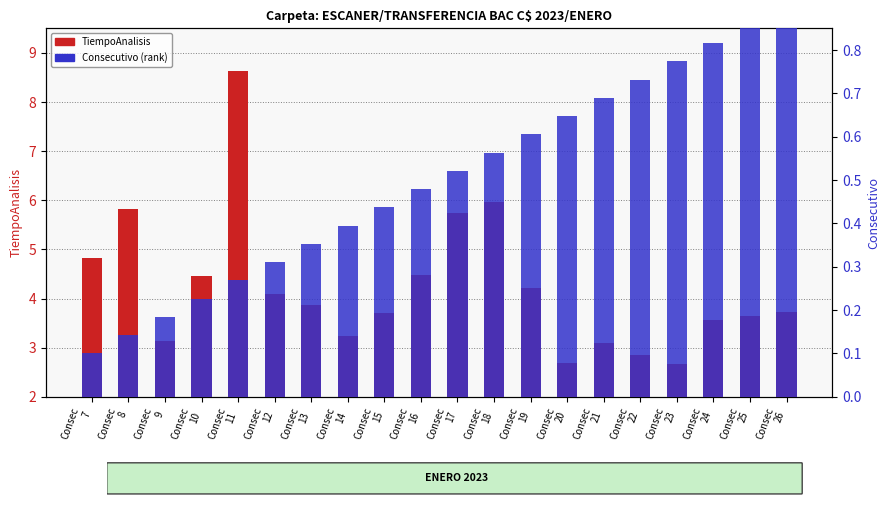

What is the average value of the Consecutivo (percentile rank) series?

0.5